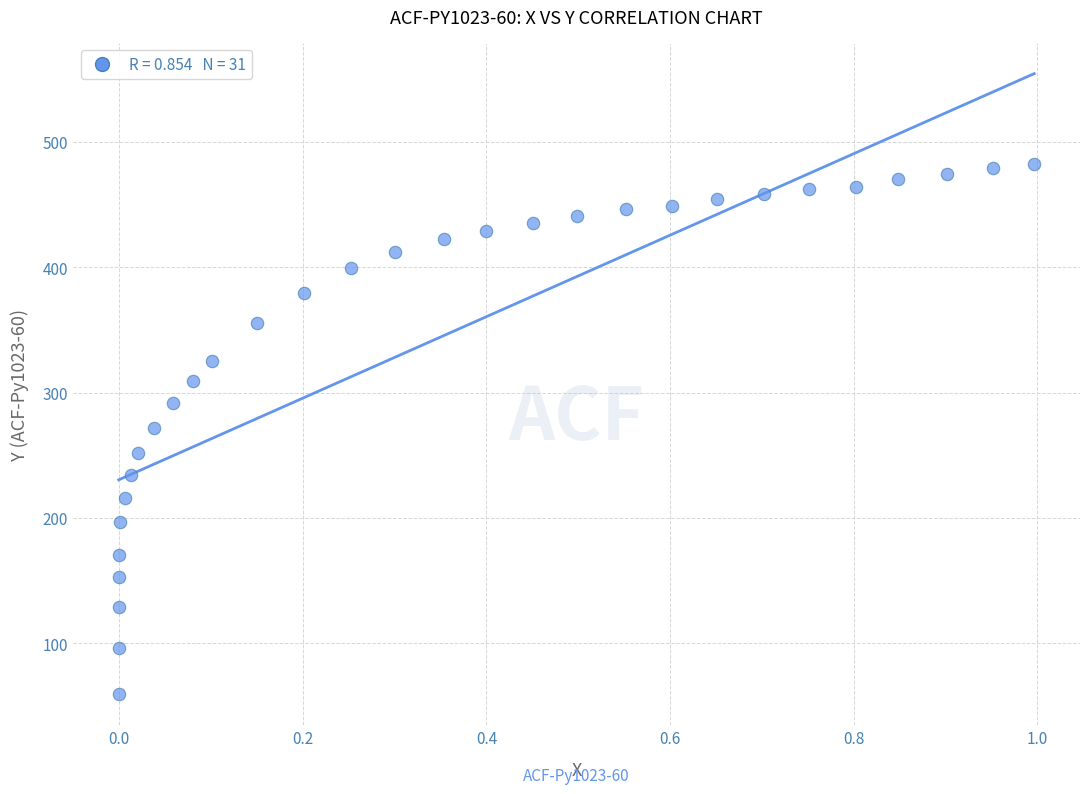

What is the range of X values (max minus min)?

1.0